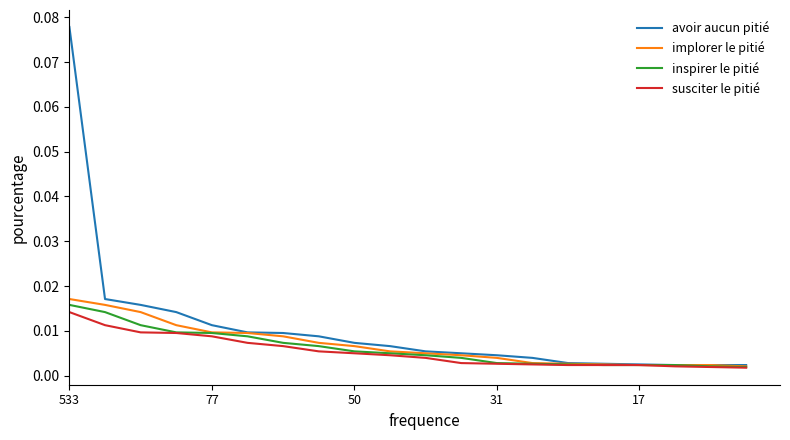

Does the chart have visible grid lines?

No